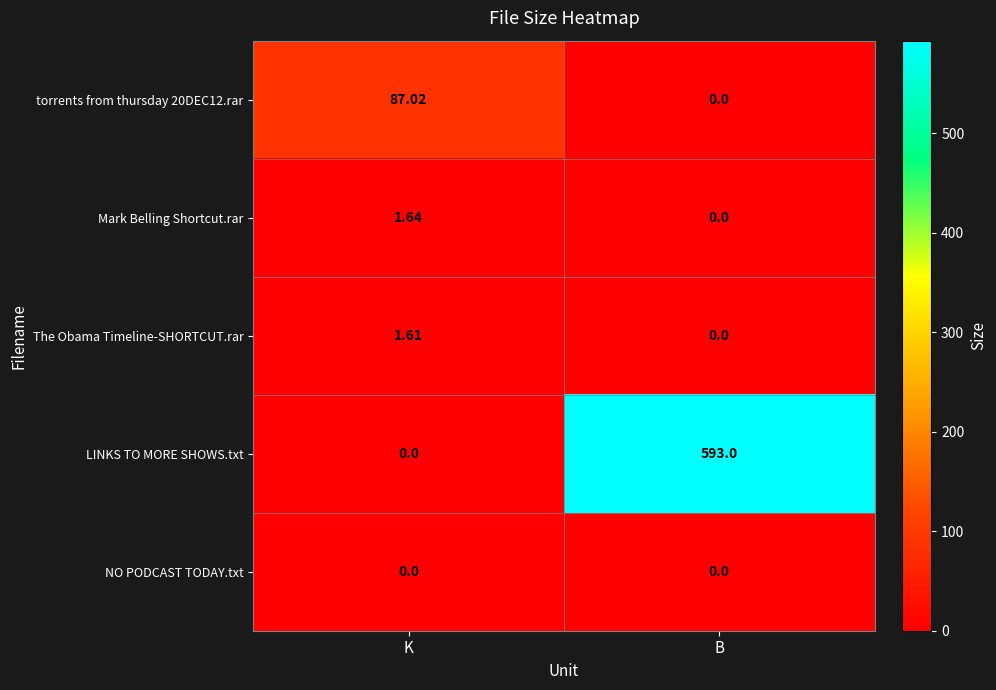

Which series changed the most between K and B?

LINKS TO MORE SHOWS.txt